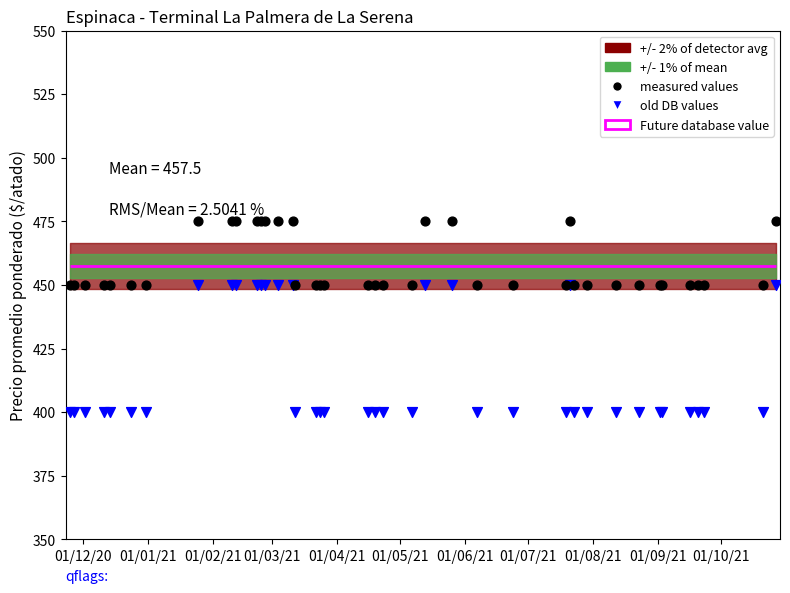

At how many categories does at least one series exceed 418?

40